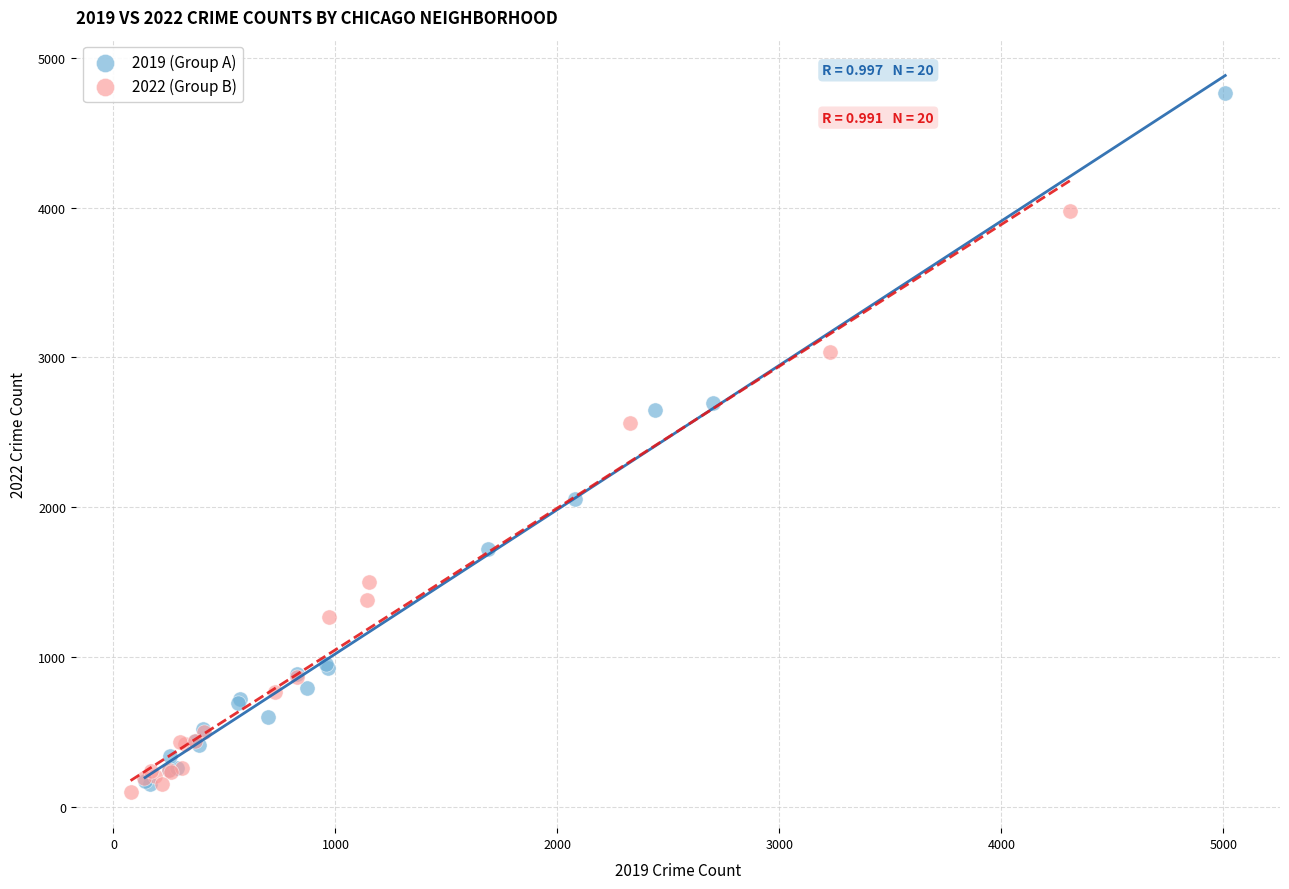

Which series contains the highest Y value?

2019 (Group A)